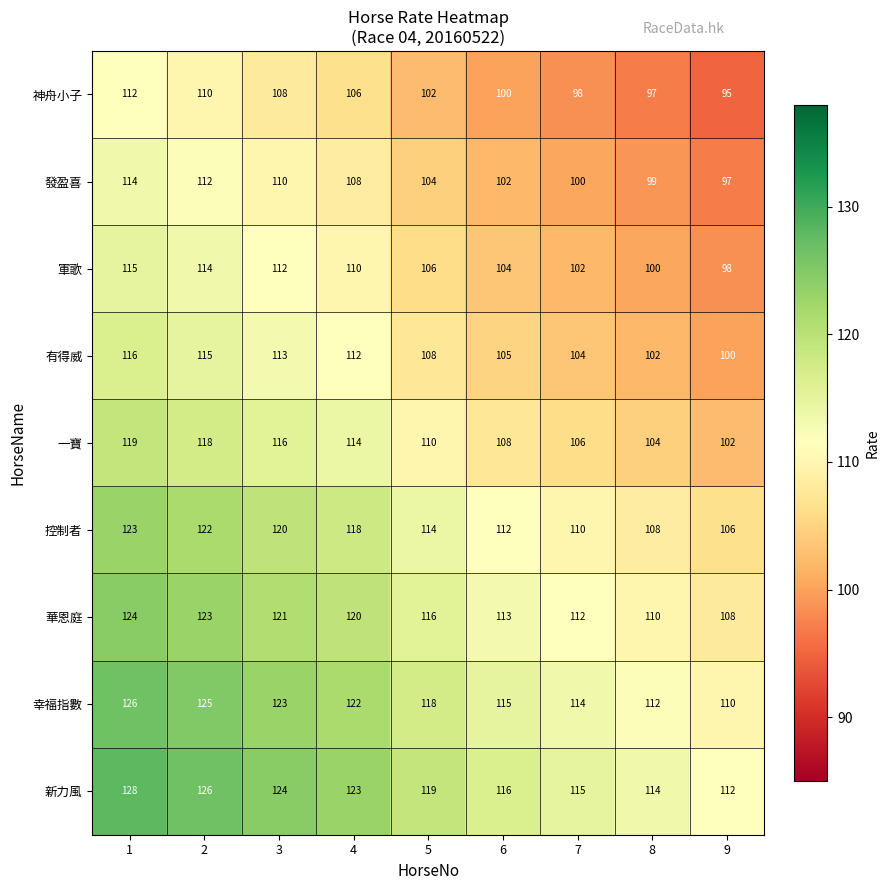

What is the difference between the highest and lowest values at 6?

16